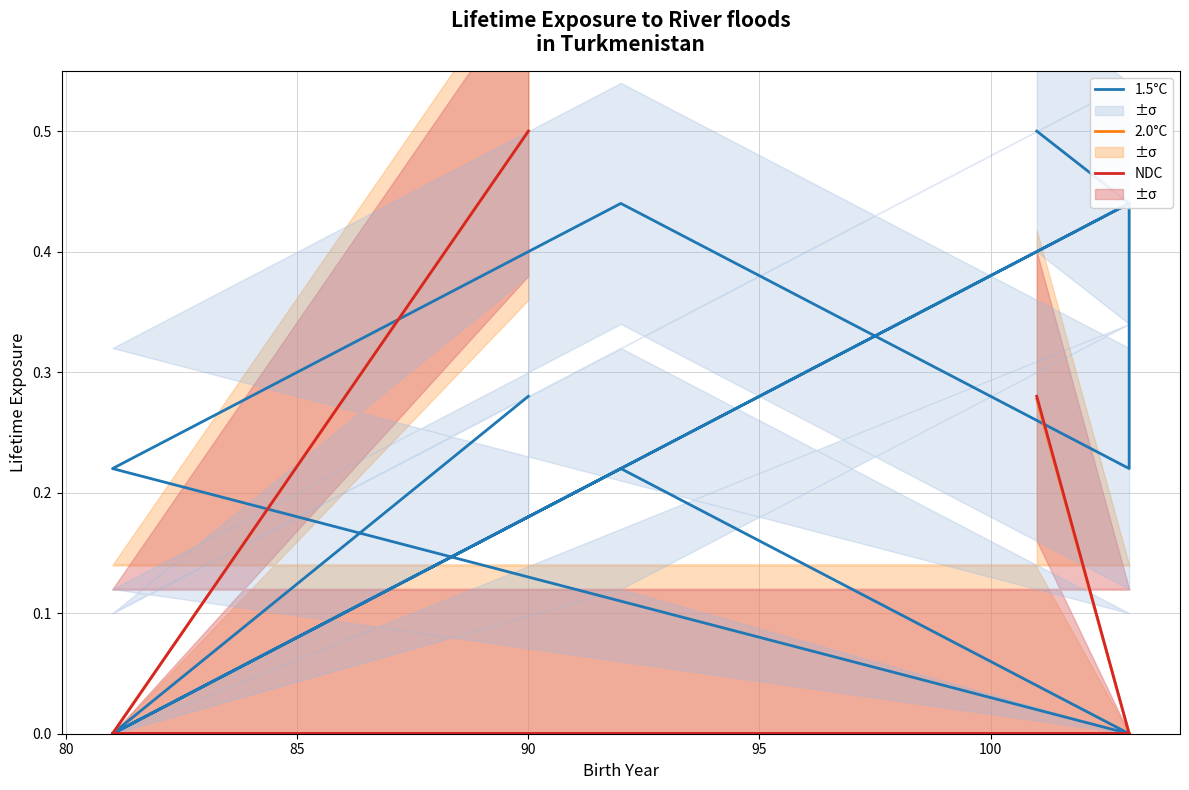

Reading left to right, transcribe all the data shown in this chart.

1.5°C: 0.3	0.0	0.2	0.4	0.0	0.2	0.0	0.2	0.4	0.2	0.4	0.5
2.0°C: 0.5	0.0	0.0	0.0	0.0	0.0	0.0	0.0	0.0	0.0	0.0	0.3
NDC: 0.5	0.0	0.0	0.0	0.0	0.0	0.0	0.0	0.0	0.0	0.0	0.3